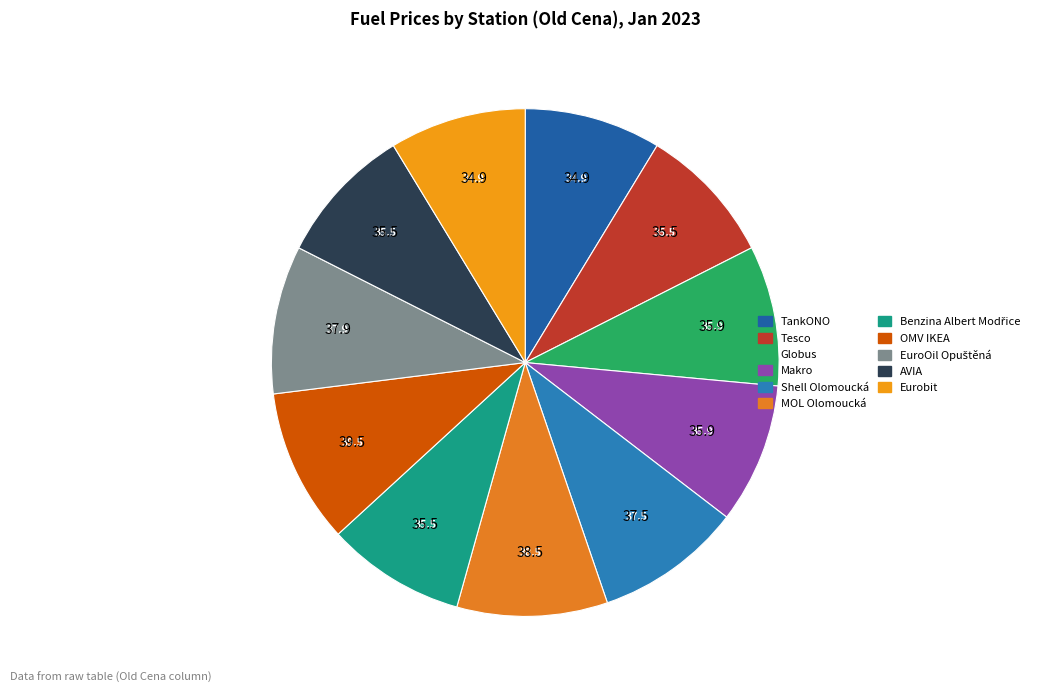

True or false: Benzina Albert Modřice accounts for 9% of the total.

True